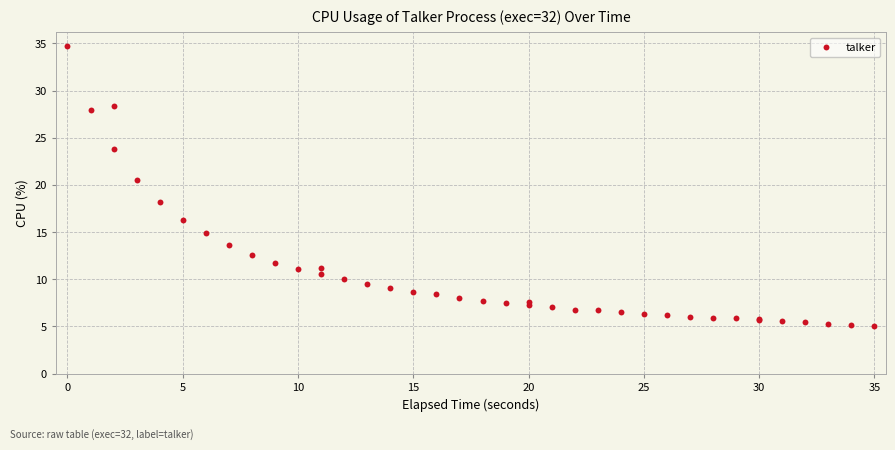

What Y value in the scatter plot is closest to 19?

18.2